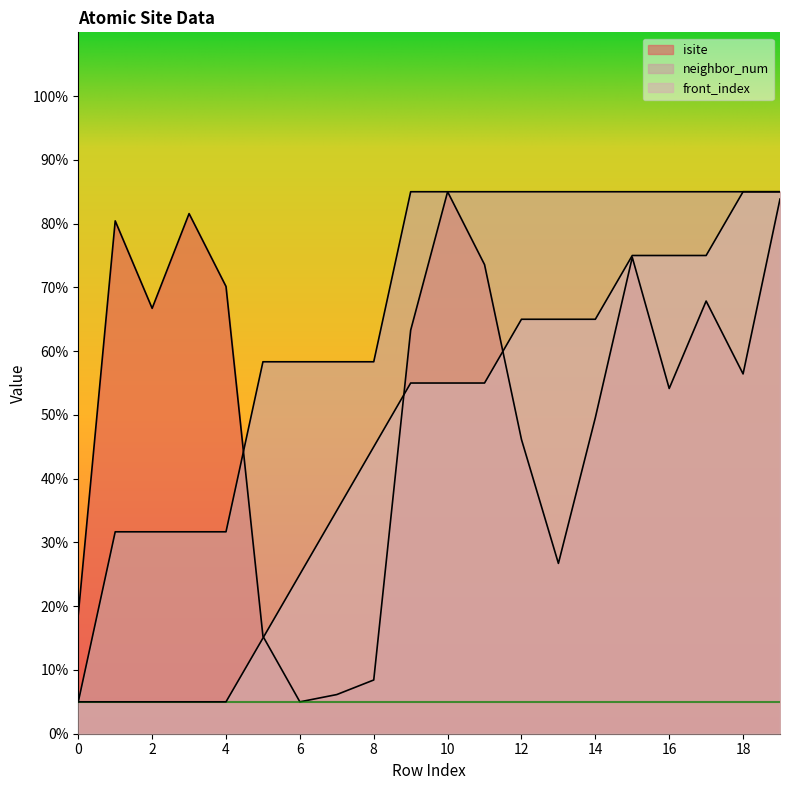

Which series has the widest spread of values?

isite